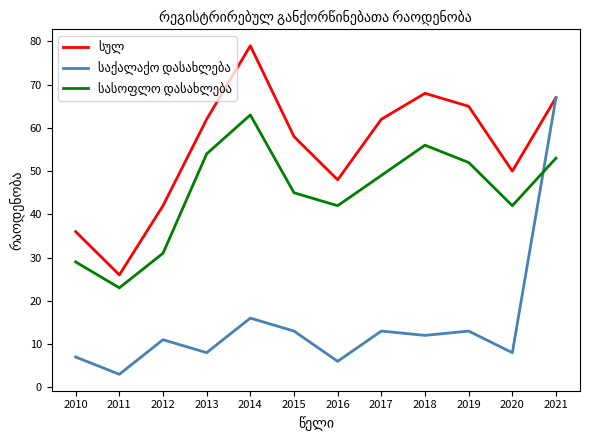

What is the total value across all series at 2016?

96